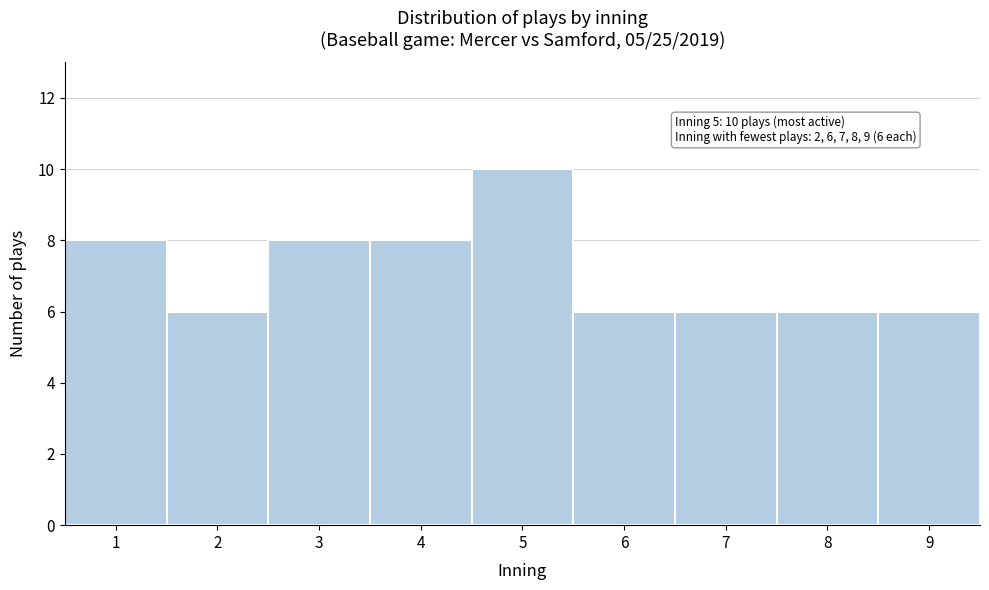

Over which range of the x-axis is the bar tallest?

4.5 to 5.5